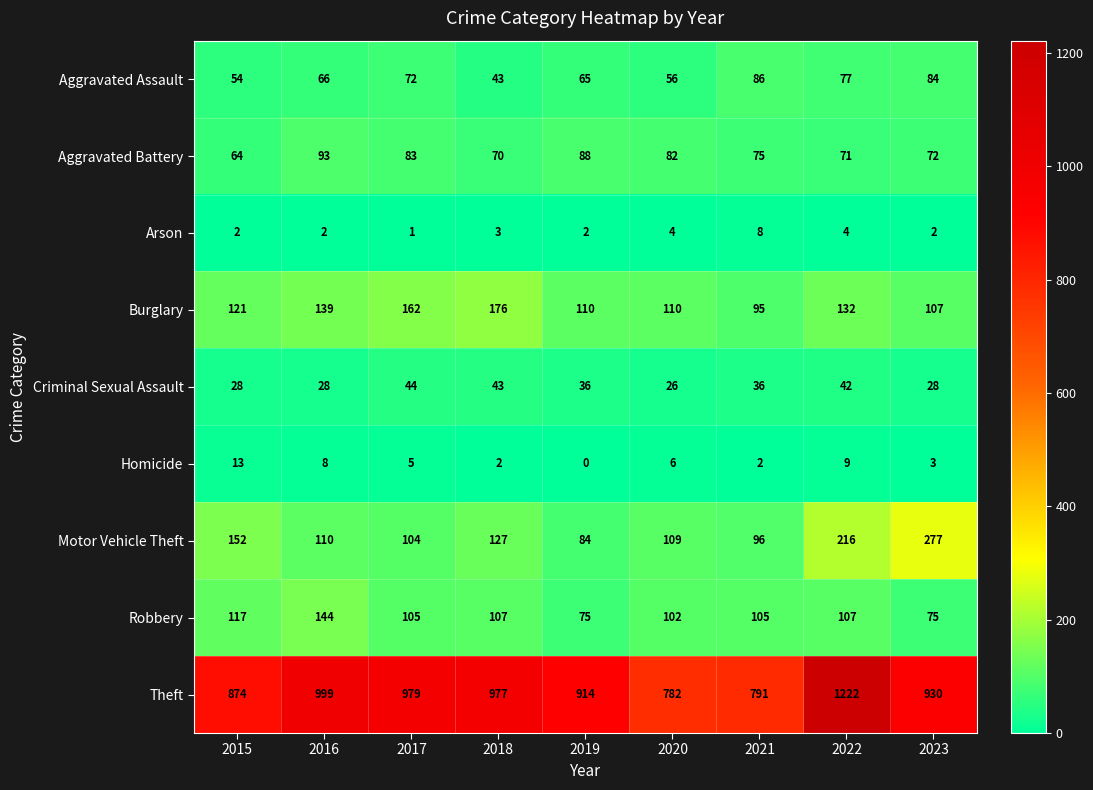

At 2019, list the series in order from smallest to largest.

Homicide, Arson, Criminal Sexual Assault, Aggravated Assault, Robbery, Motor Vehicle Theft, Aggravated Battery, Burglary, Theft